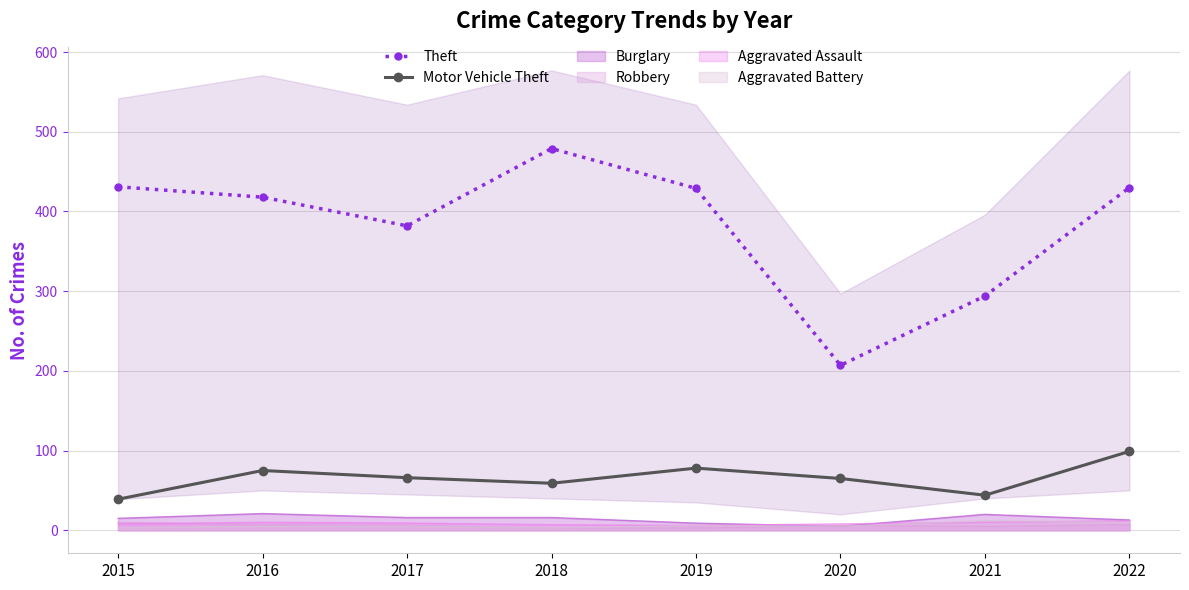

True or false: Theft has a value of 84 at 2020.

False